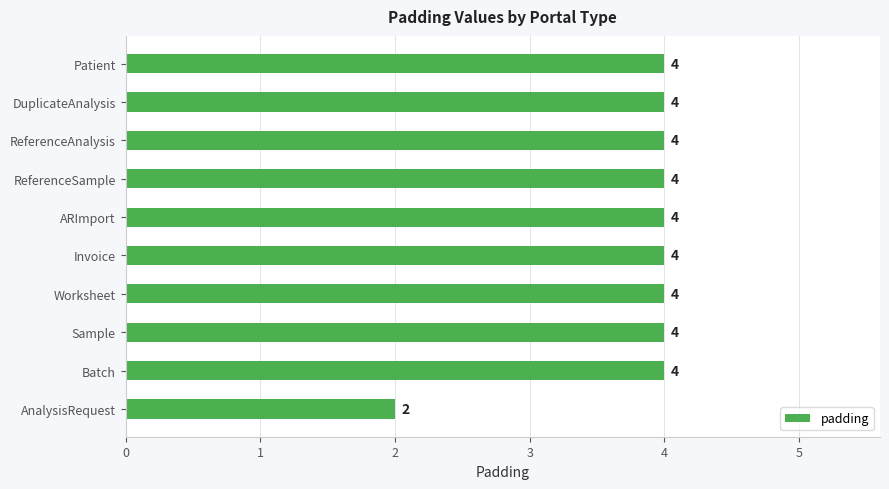

Where is the data nearest to the value 3?

AnalysisRequest